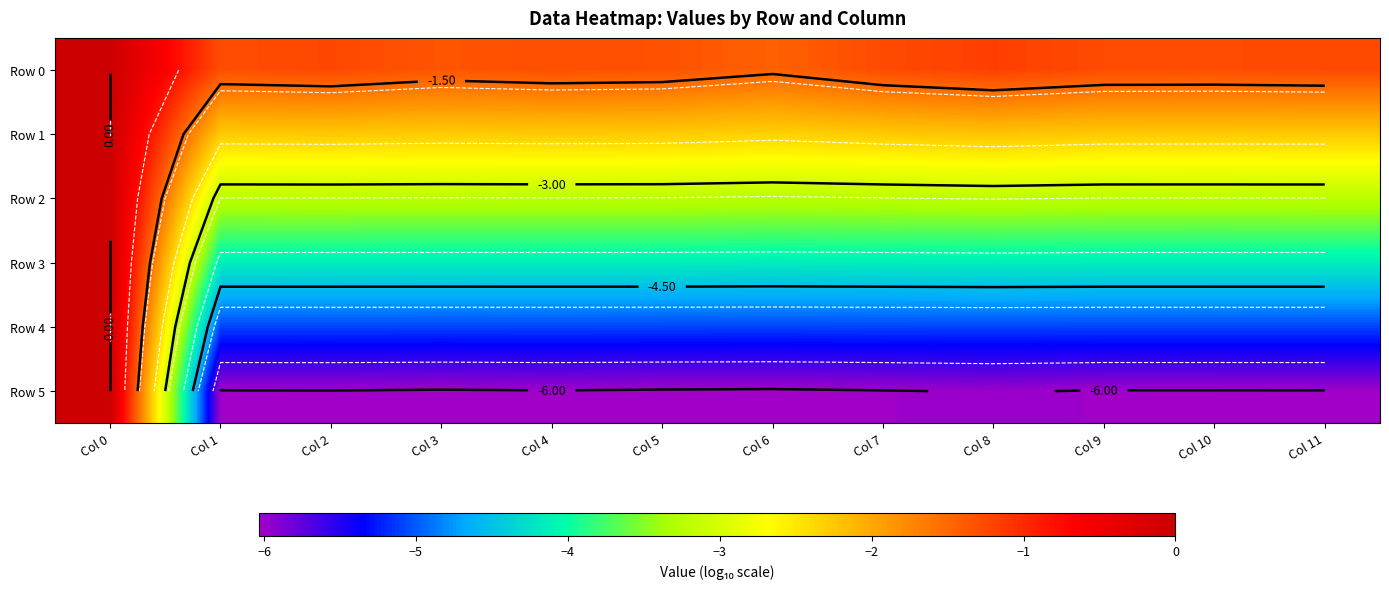

How many values in Row 4 are above zero?

1